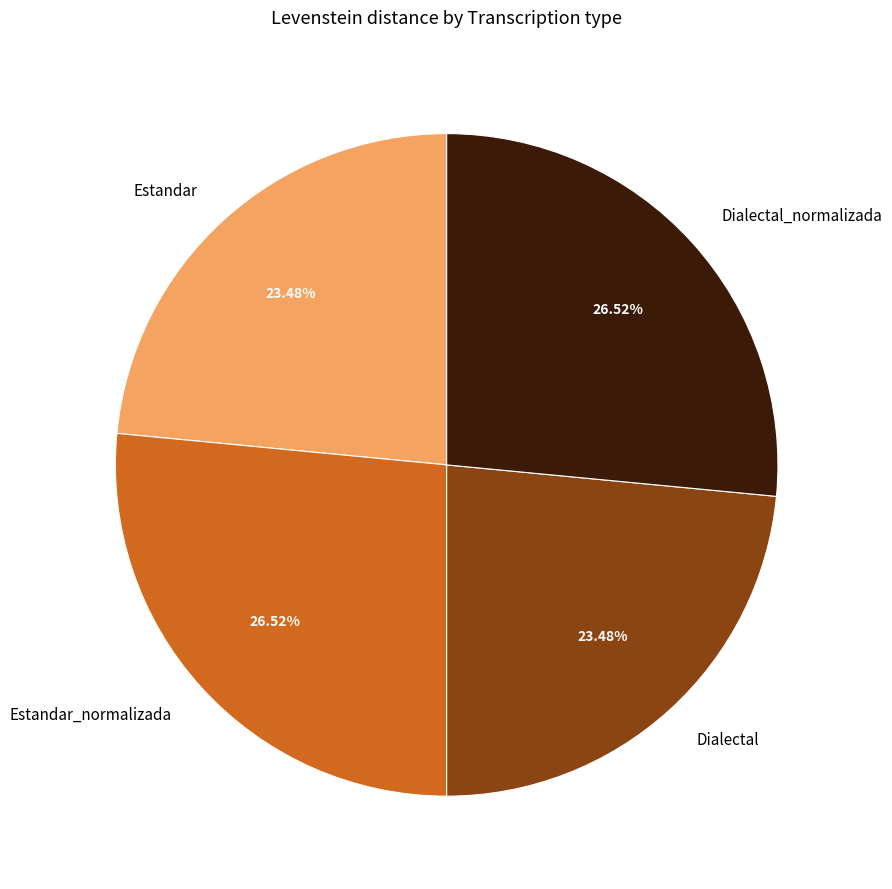

How many slices are in this pie chart?

4